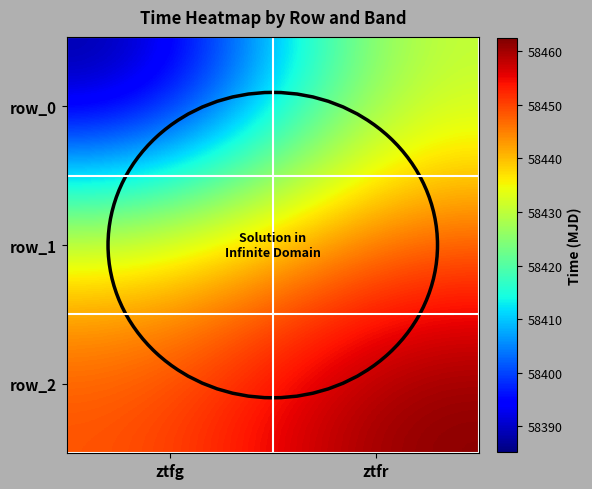

Which label corresponds to the largest value in the chart?

ztfr